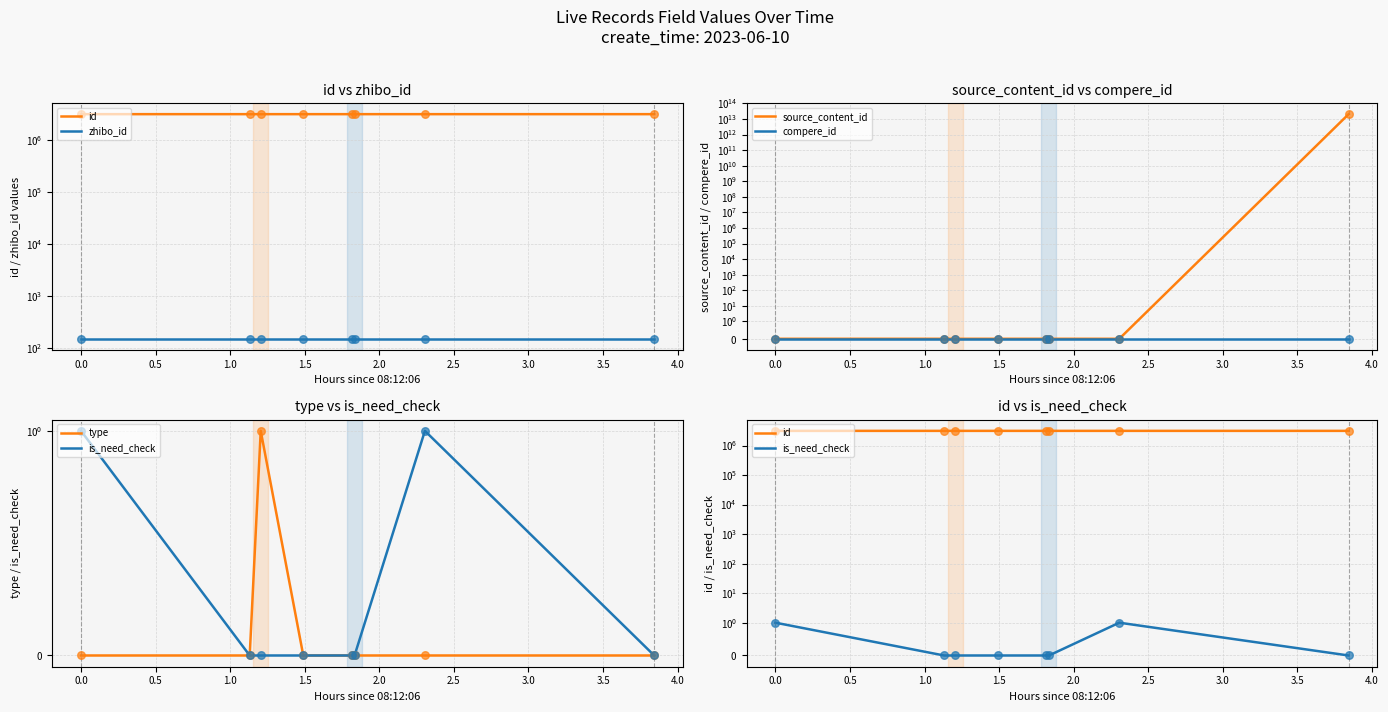

Which series contains the highest Y value?

source_content_id